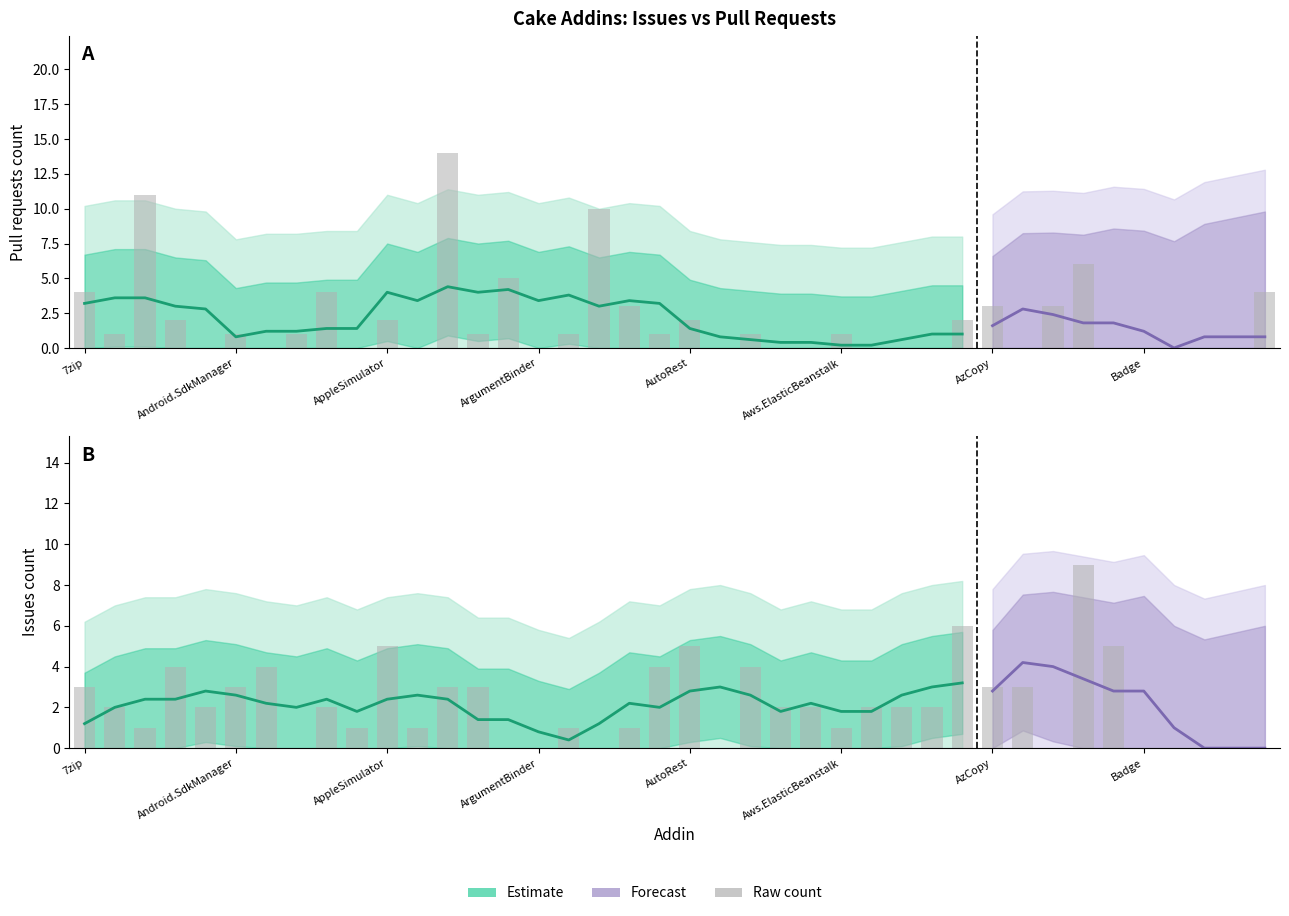

Which series has the widest spread of values?

Pull requests count